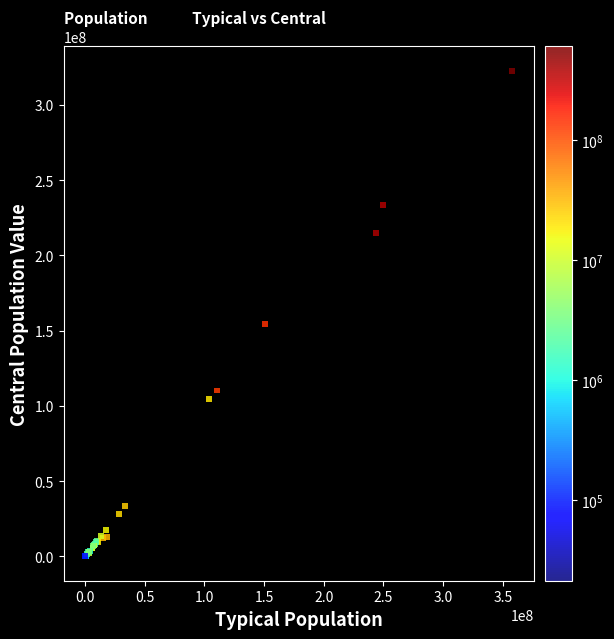

What Y value in the scatter plot is closest to 161392207?

154618617.5